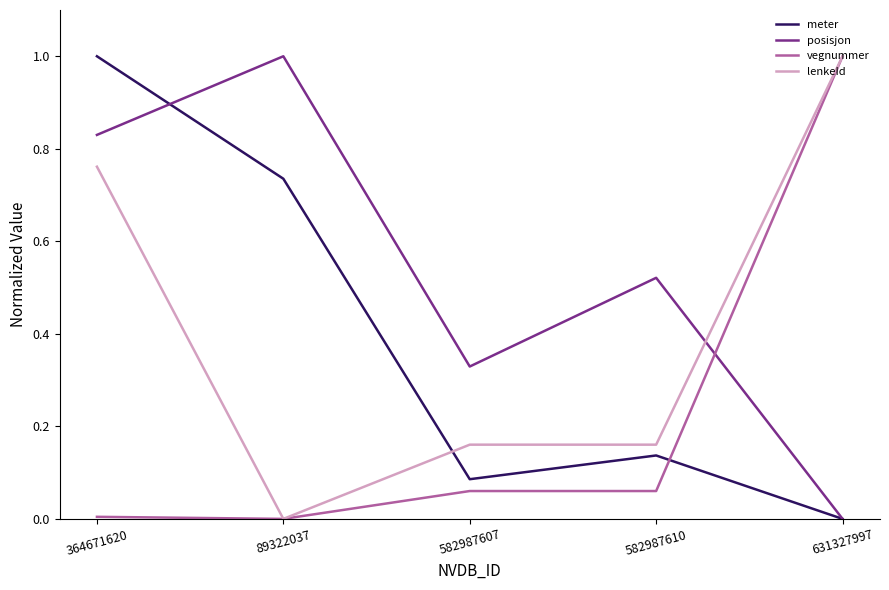

How many intersections are there between vegnummer and meter?

1